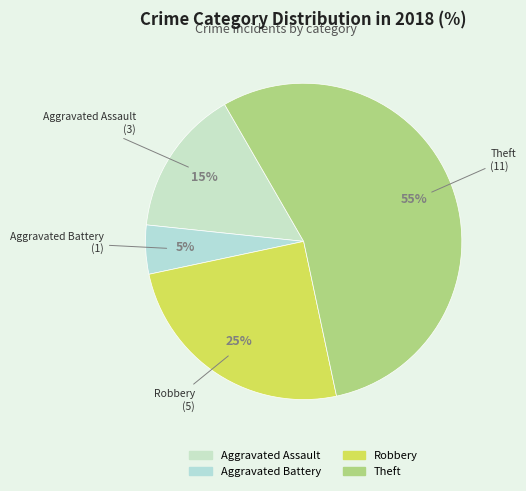

To the nearest percent, what percentage of the pie is Robbery?

25%